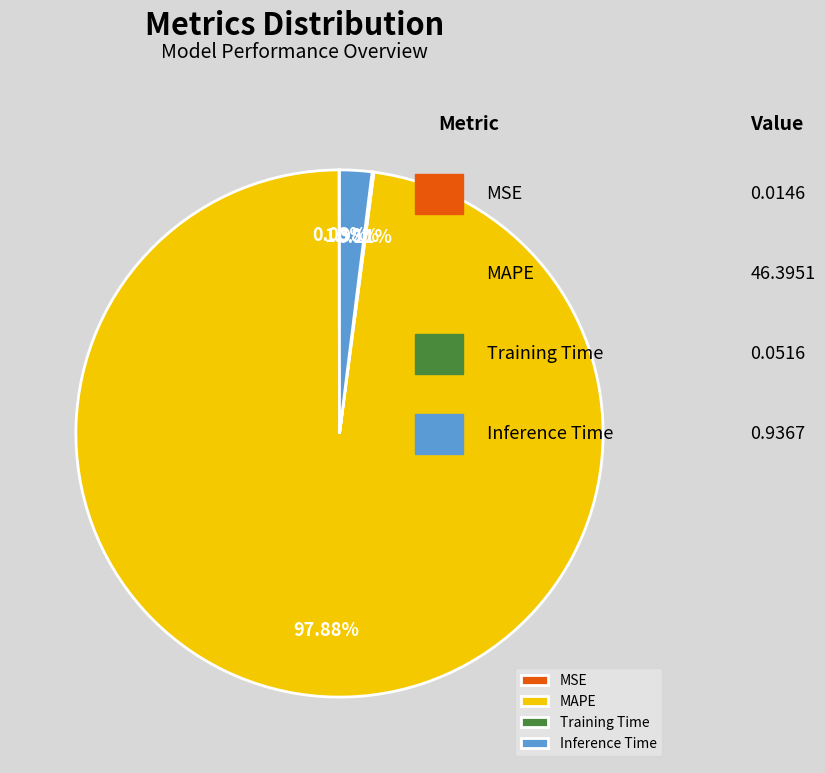

To the nearest percent, what is the combined percentage of MAPE and Inference Time?

100%